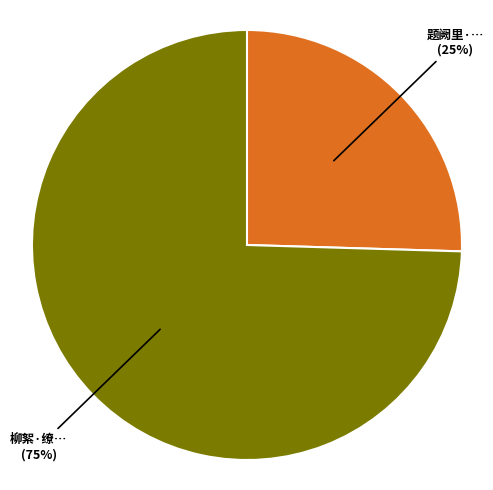

Is there any slice that represents more than half of the pie?

Yes